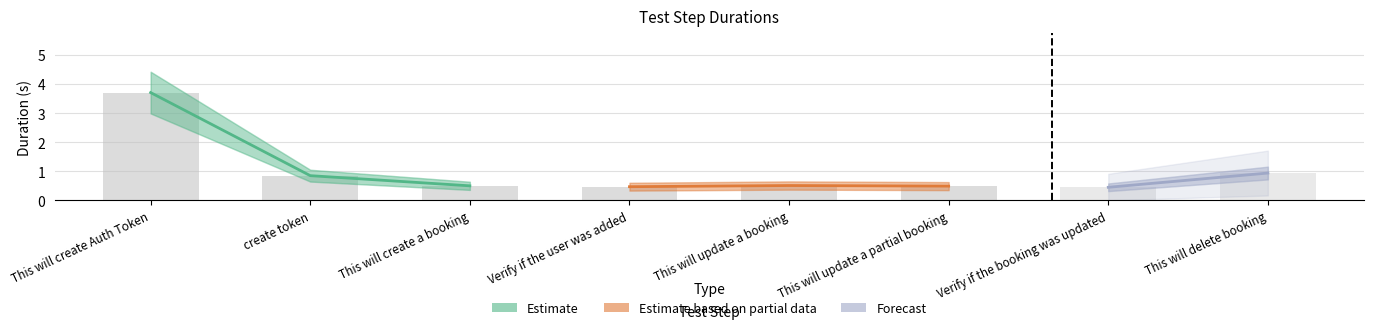

What is the label of the 7th bar from the left?

Verify if the booking was updated